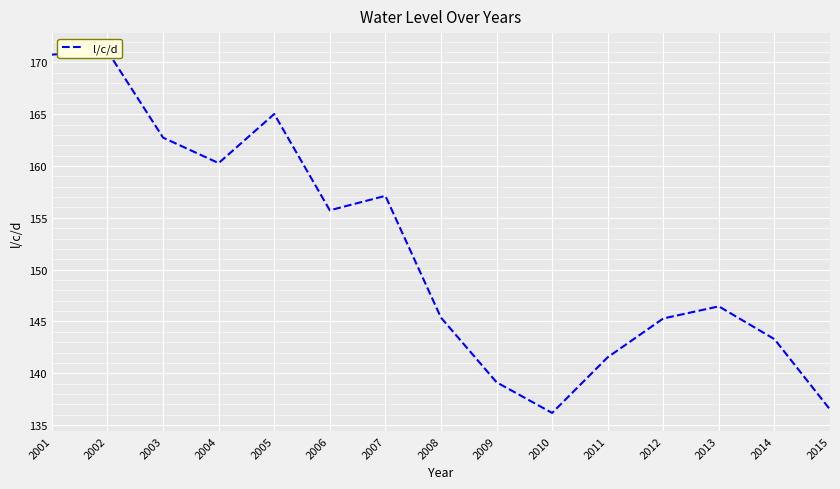

What is the average value?

151.8